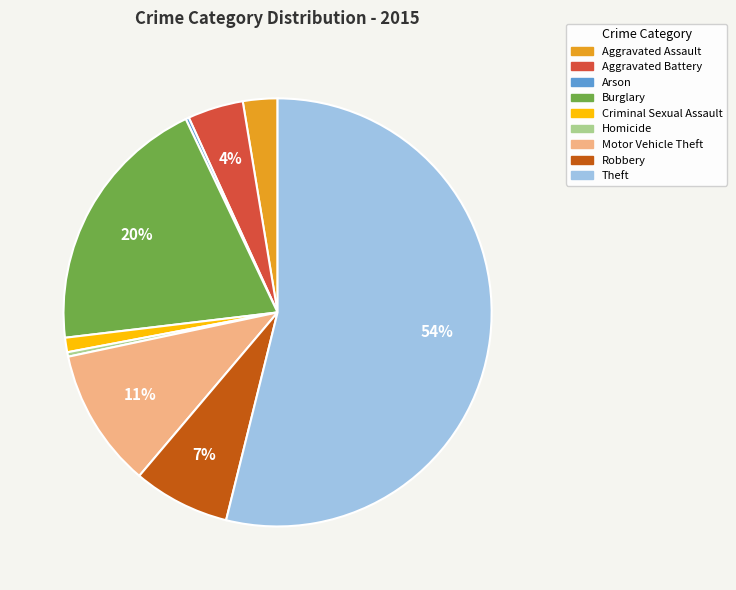

Combined, do Criminal Sexual Assault and Aggravated Assault account for over 50%?

No